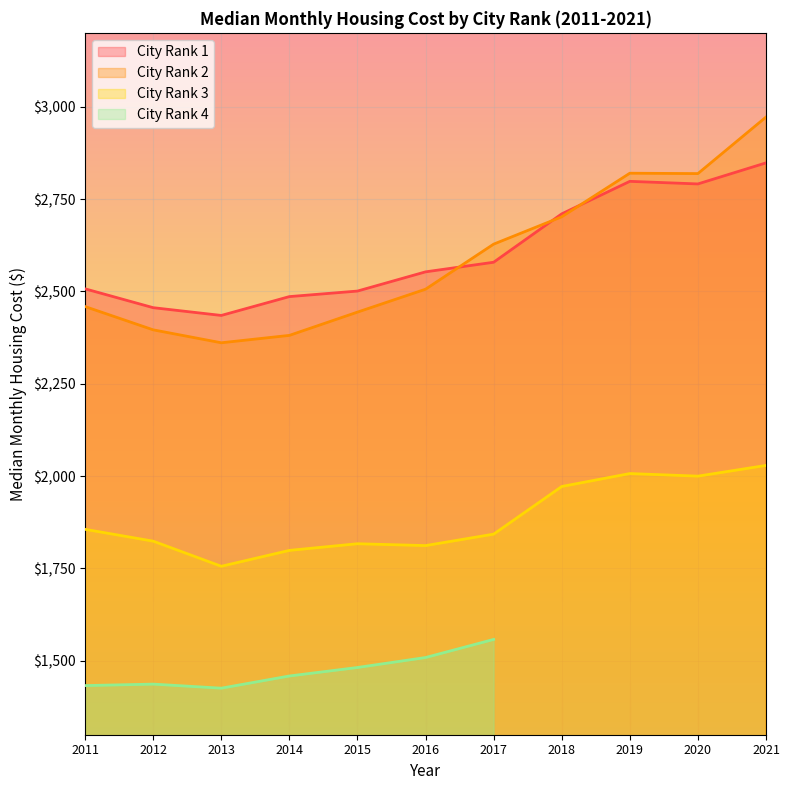

True or false: City Rank 3 and City Rank 1 cross at least once.

False